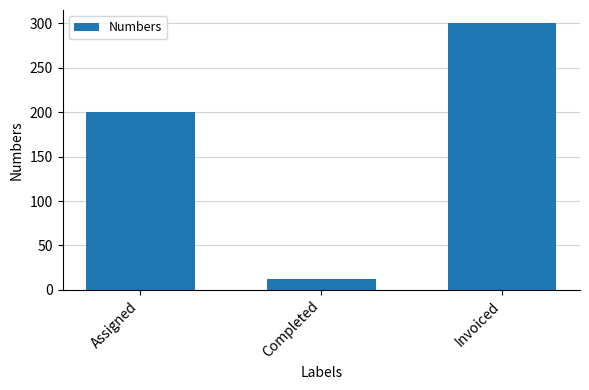

How many bars are there in total?

3